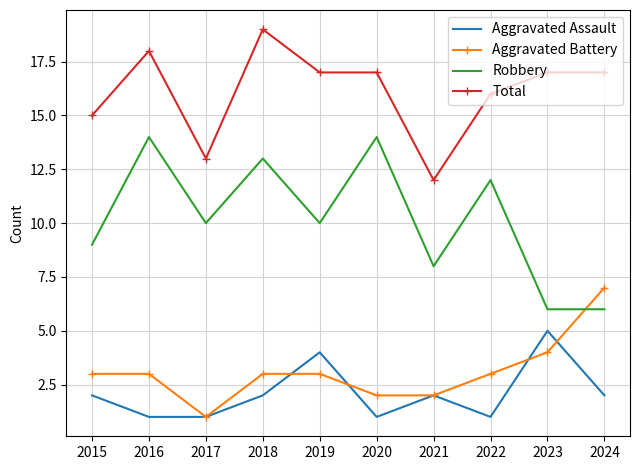

True or false: Total and Robbery intersect in this chart.

False